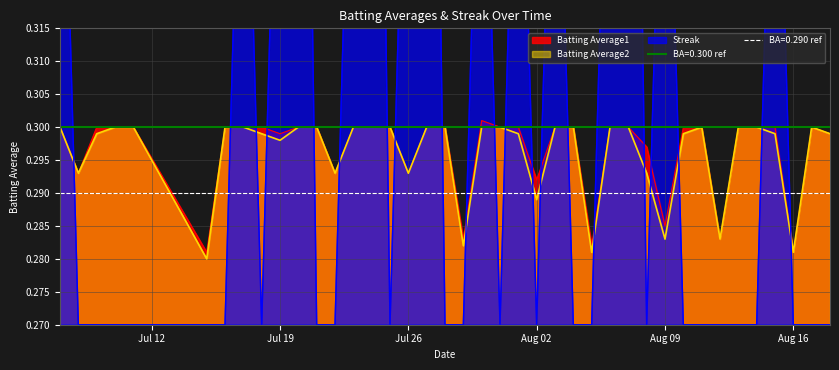

How many times do Batting Average2 and Streak cross each other?

21